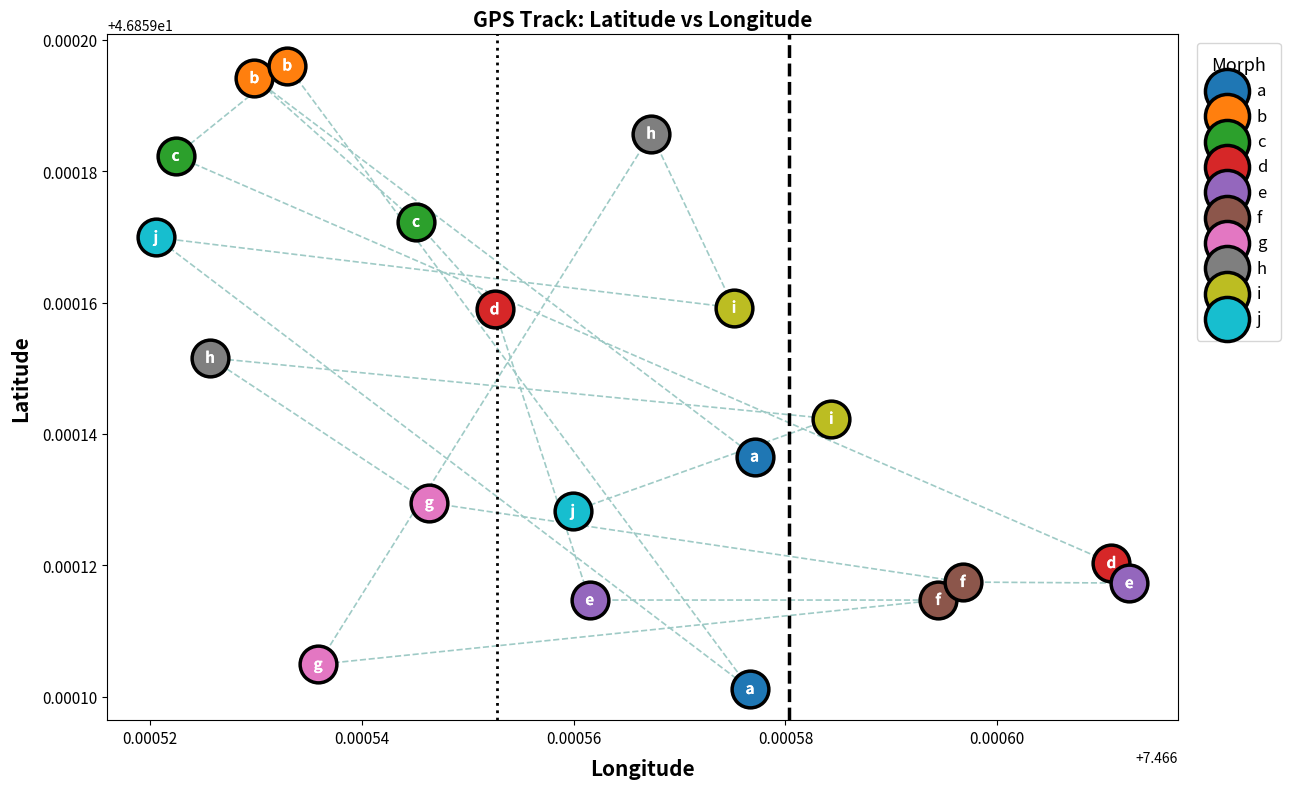

Which series contains the lowest Y value?

a